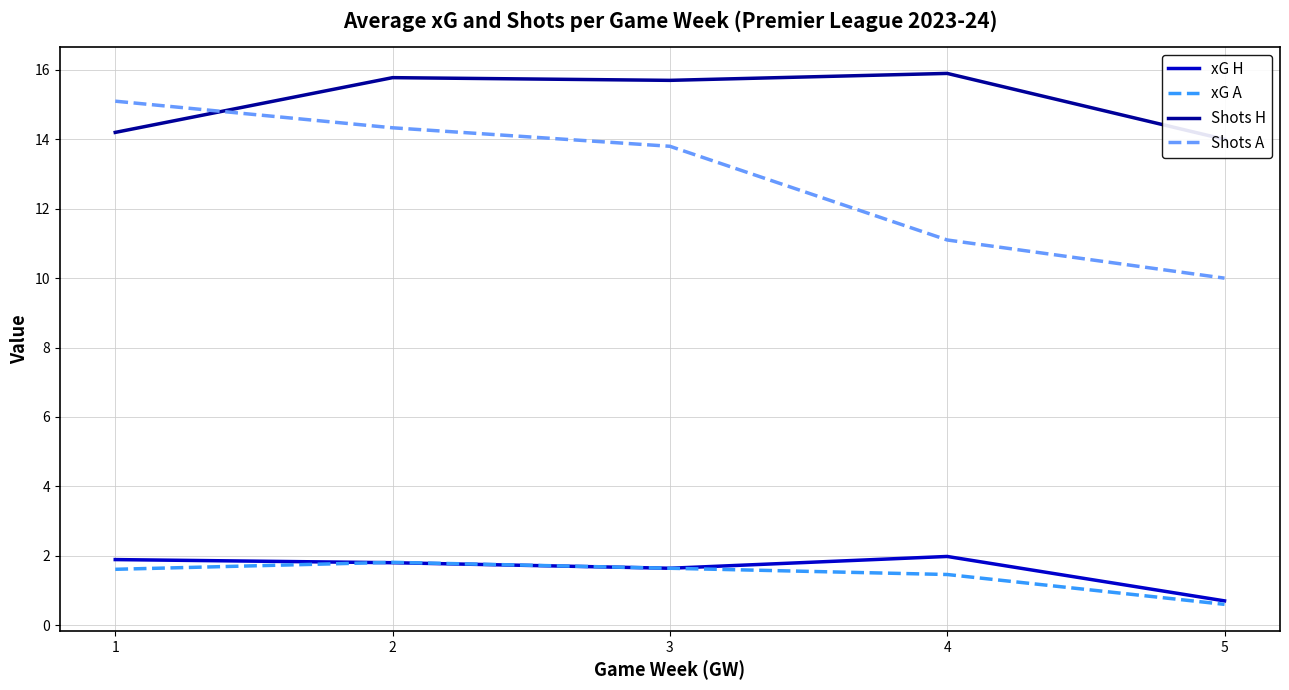

What is the value of the Shots A point at the 5th from the left?

10.0